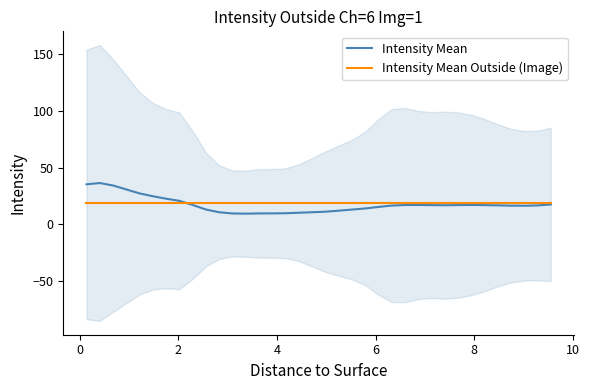

What is the minimum value for Intensity Mean?

9.3